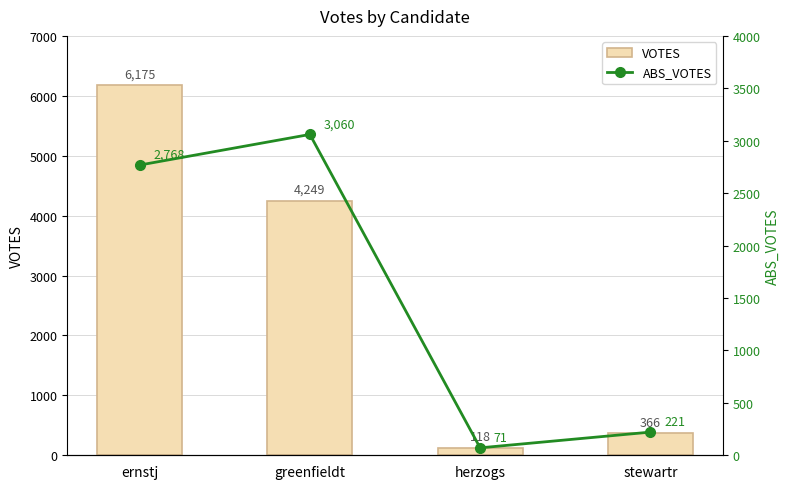

How many data points does each series have?

4